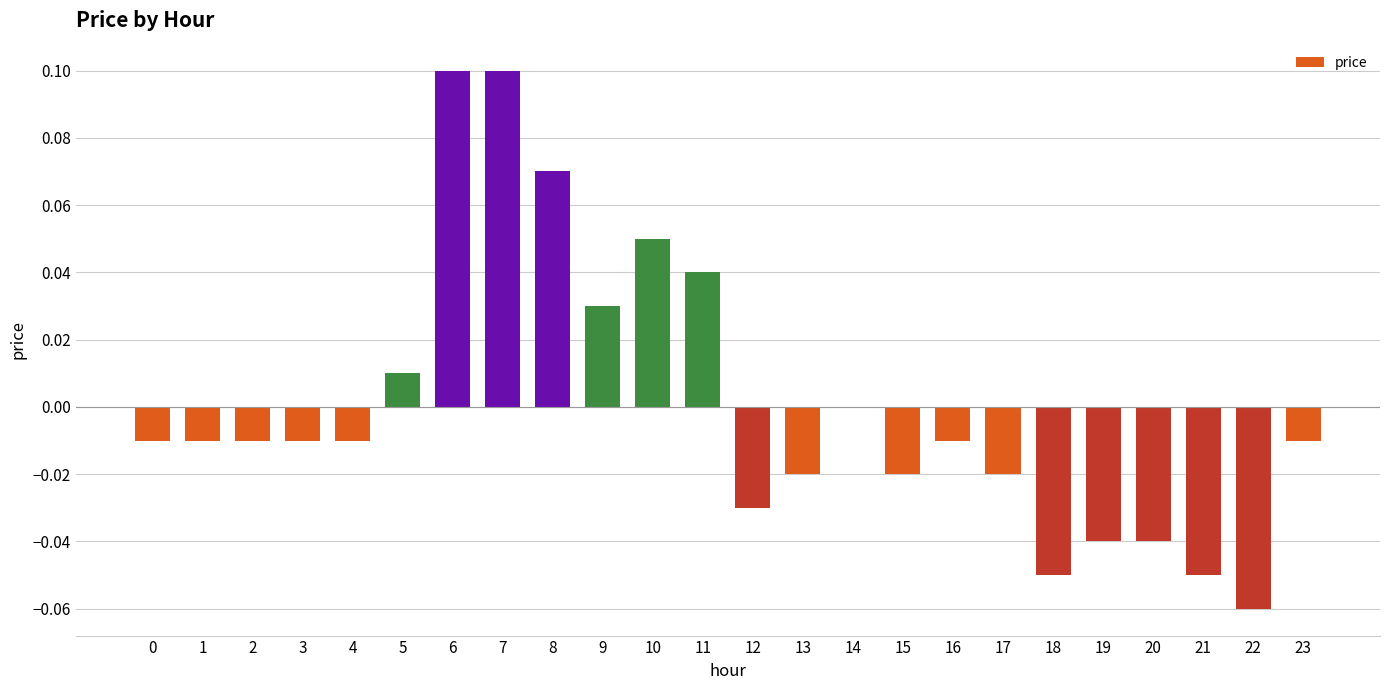

The value at 8 is 0.1. True or false?

True